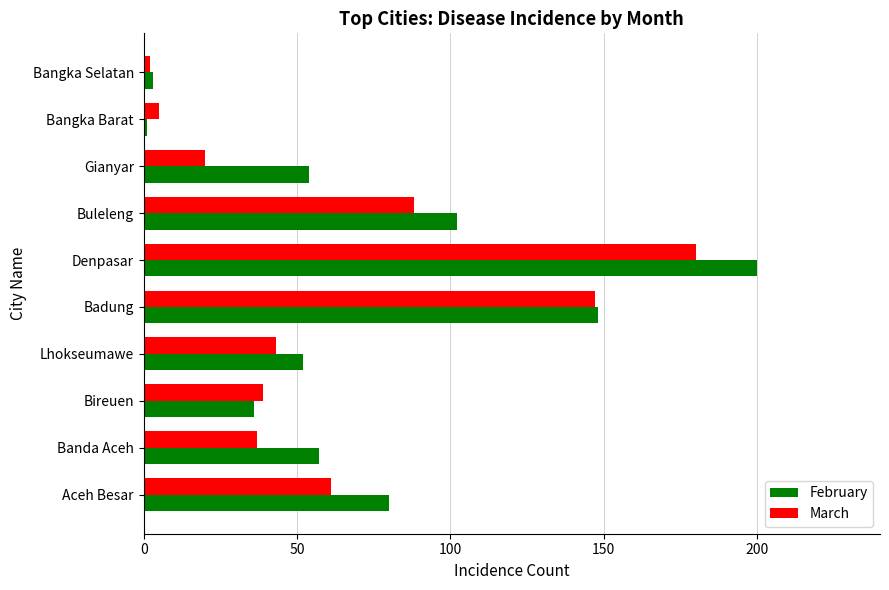

Which category has the lowest value in the March series?

Bangka Selatan